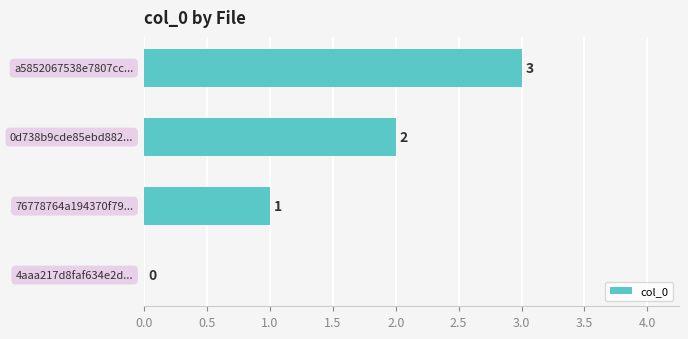

What is the sum of all values?

6